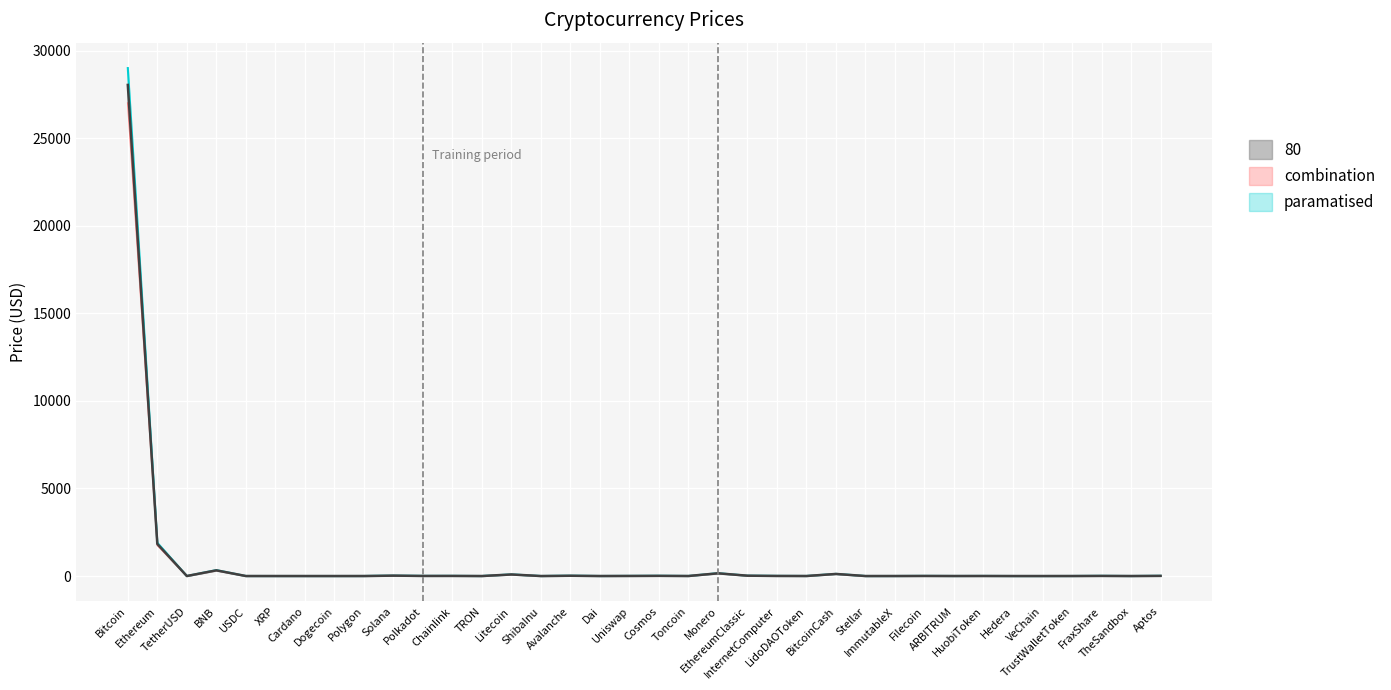

What is the difference between the Price values at BitcoinCash and Hedera?

118.2